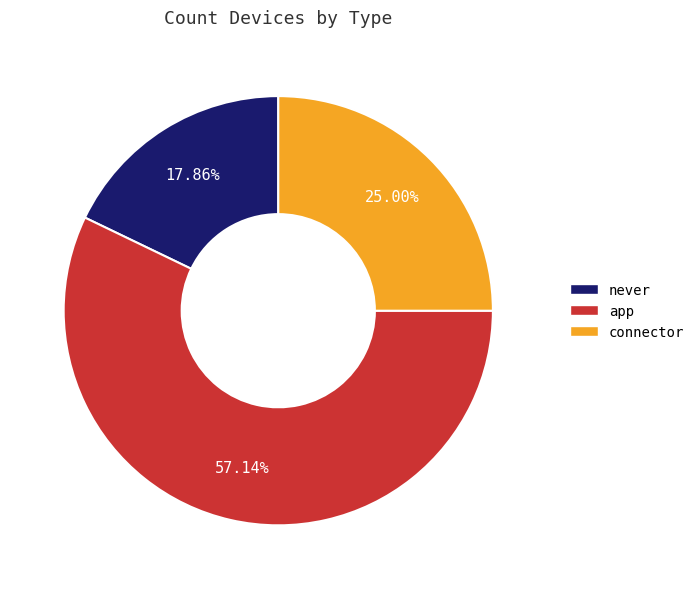

Is there any slice that represents more than half of the pie?

Yes